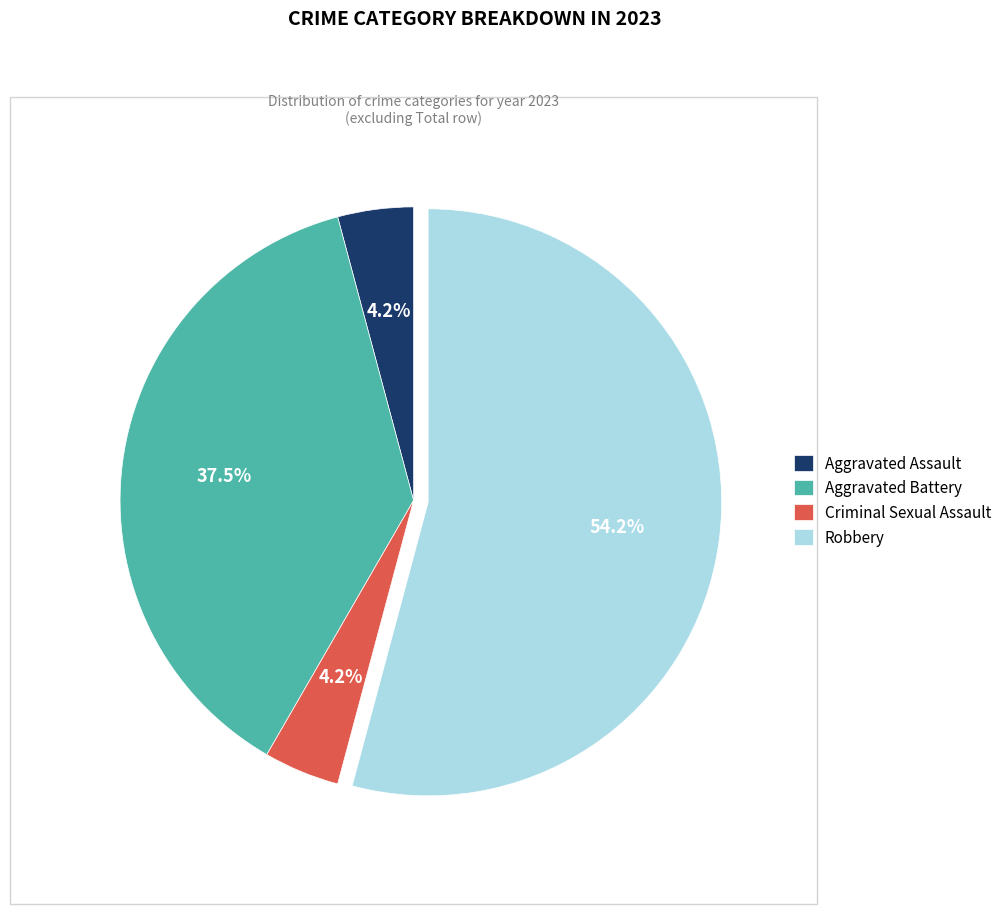

Does Criminal Sexual Assault represent more than half of the total?

No